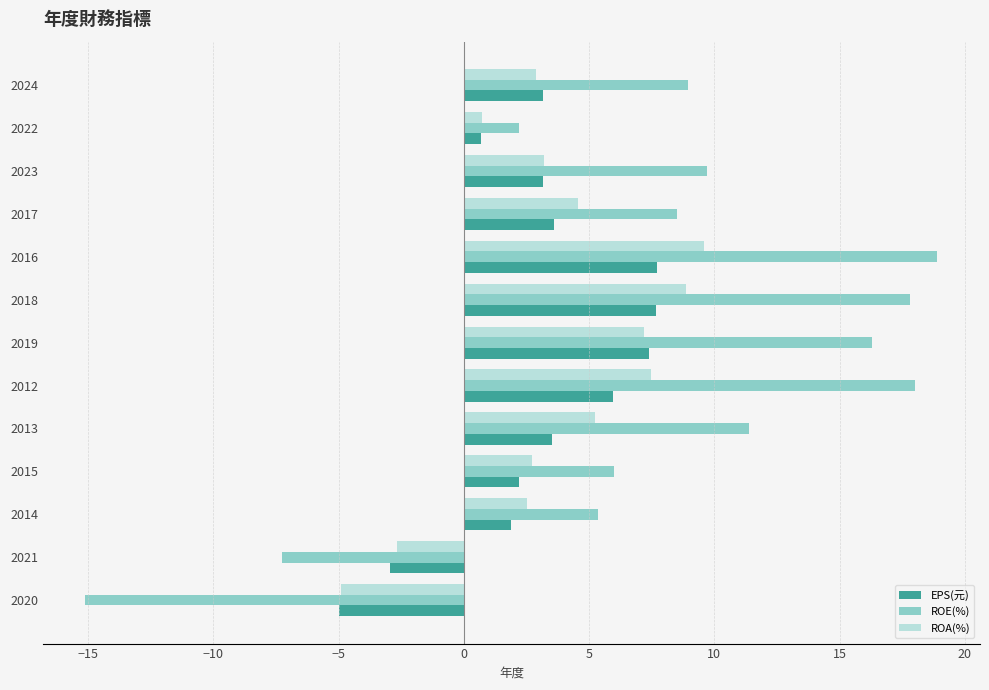

List the series in order of their peak value, lowest first.

EPS(元), ROA(%), ROE(%)